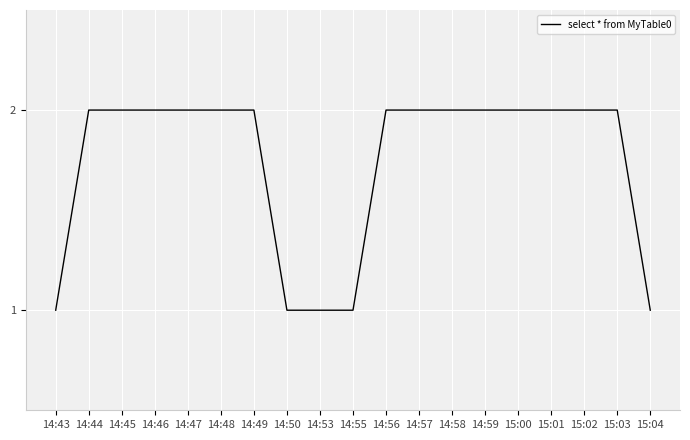

What is the average value?

2